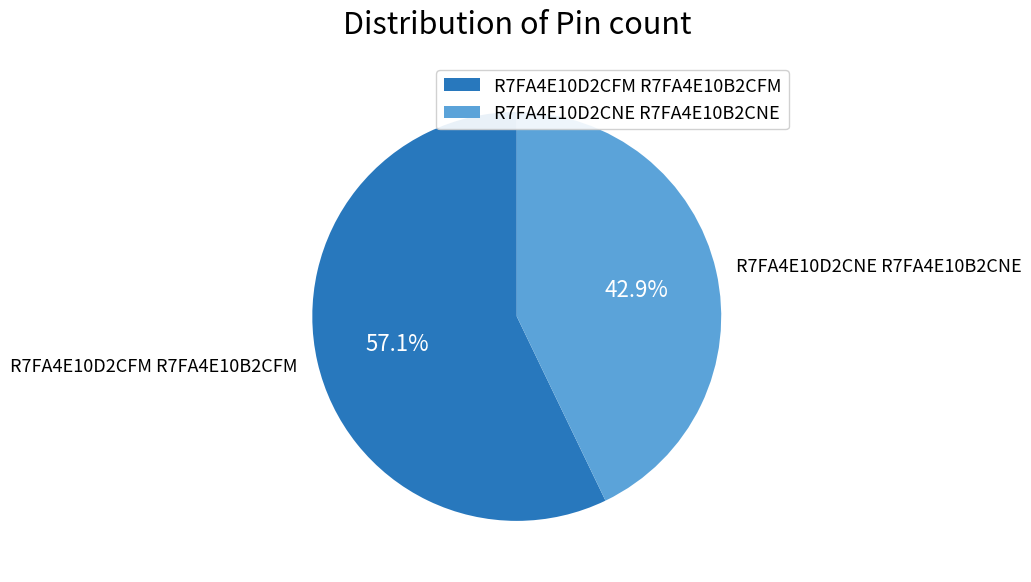

How many segments does this pie chart have?

2